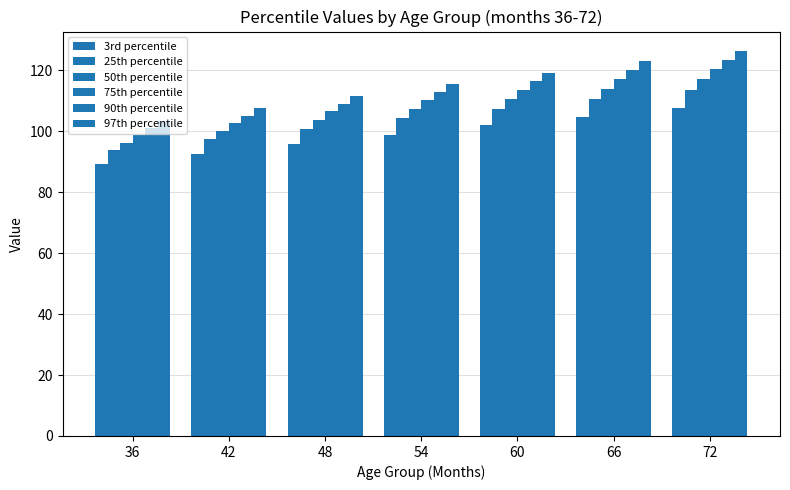

Which series has the largest range (max minus min)?

97th percentile